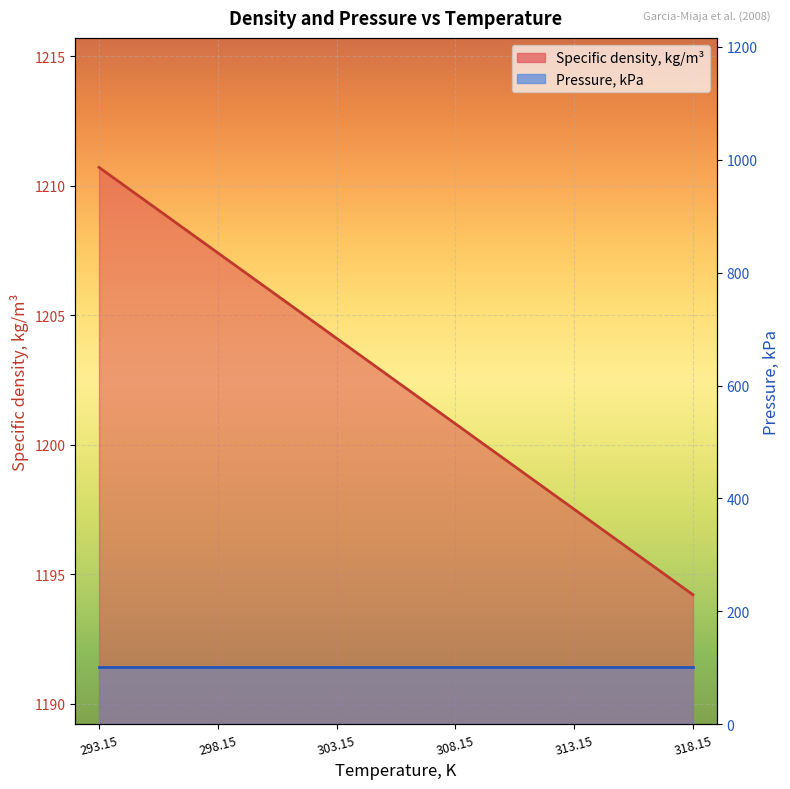

Approximately how many times larger is the value at 293.15 compared to 298.15?

1.0